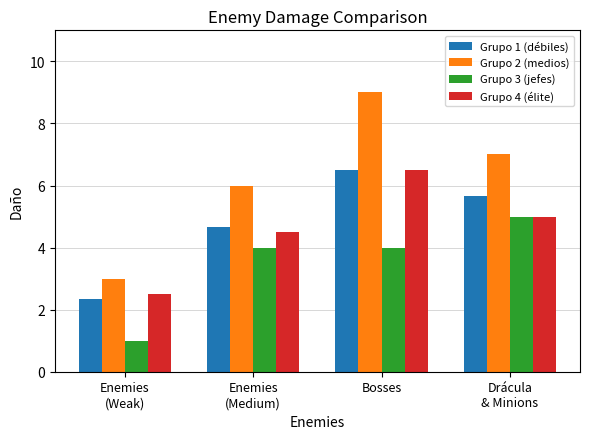

Which series has the largest range (max minus min)?

Grupo 2 (medios)